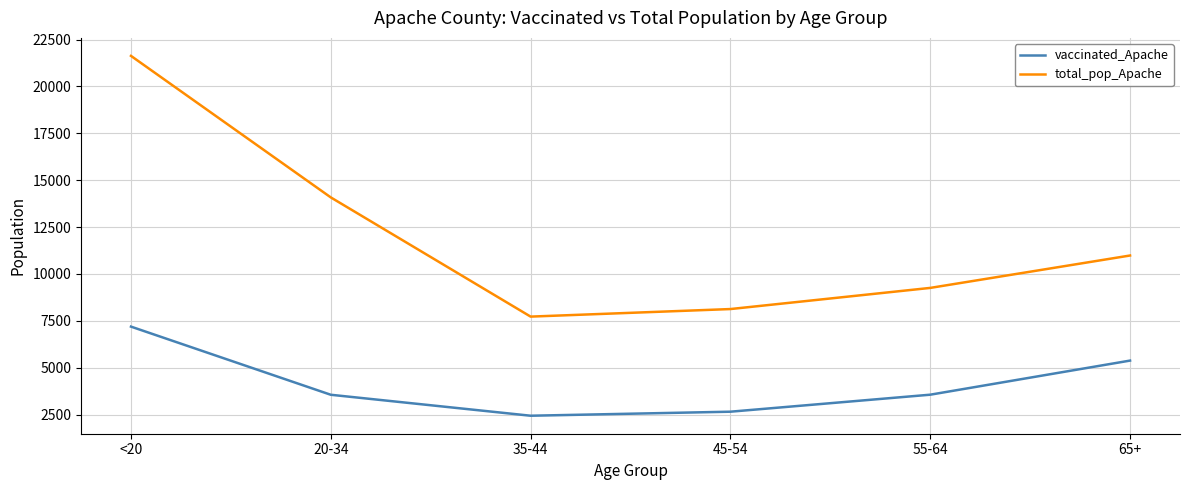

Count the number of data series in this chart.

2